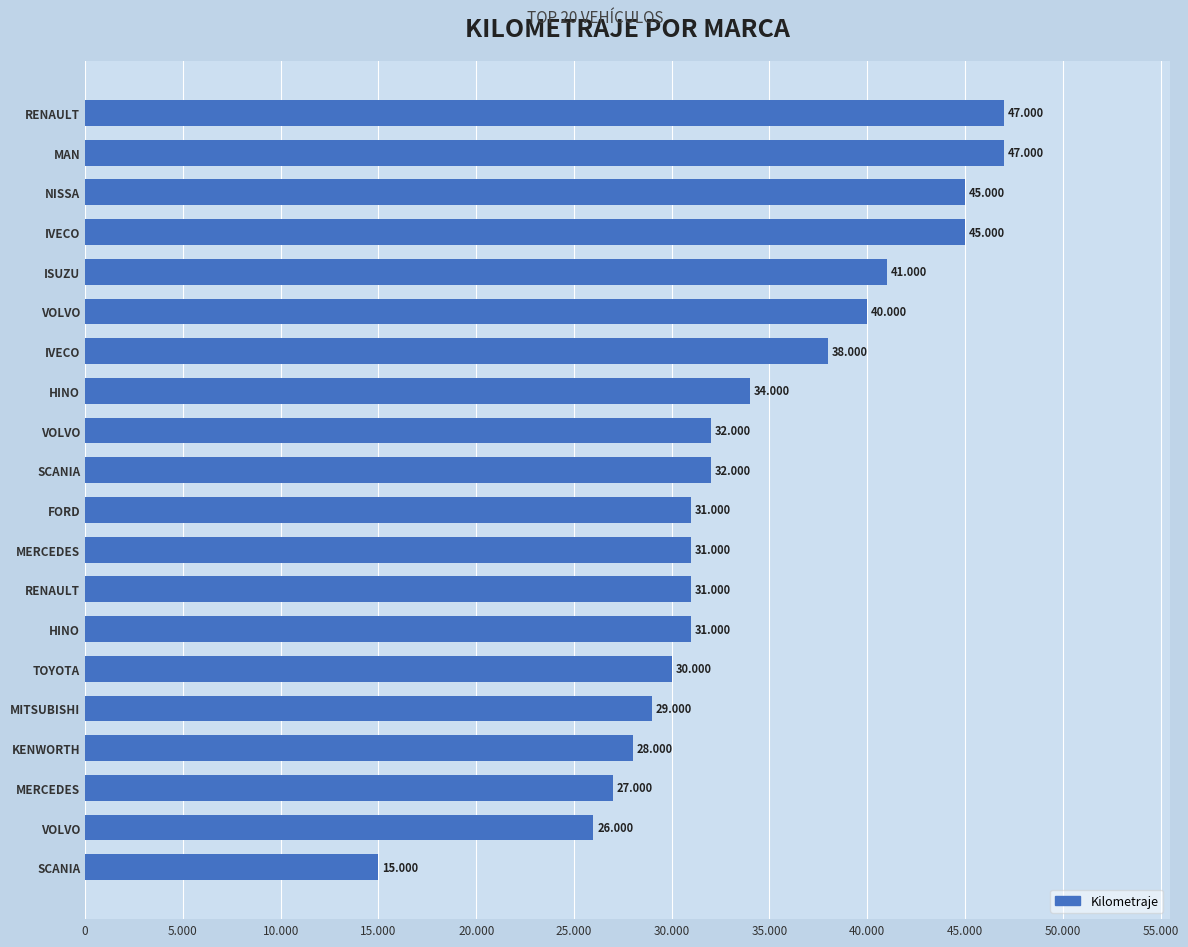

Does the chart contain any negative values?

No